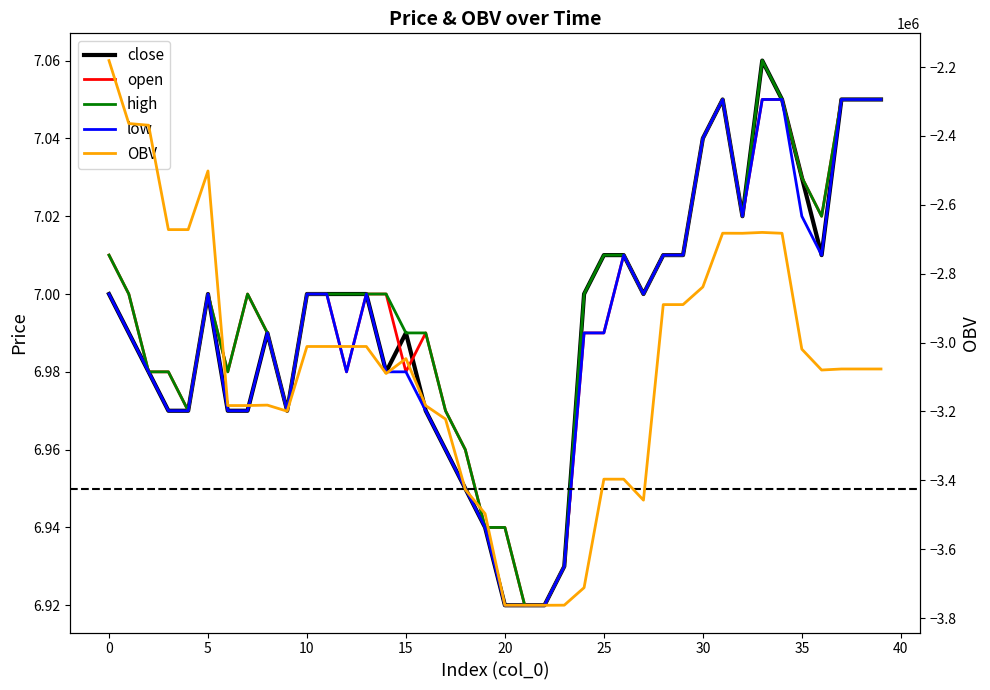

True or false: high and OBV cross at least once.

False